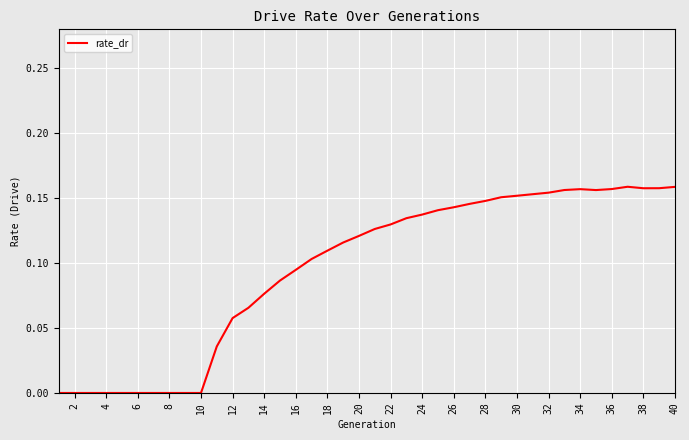

Is this an area chart (filled region under the line)?

No